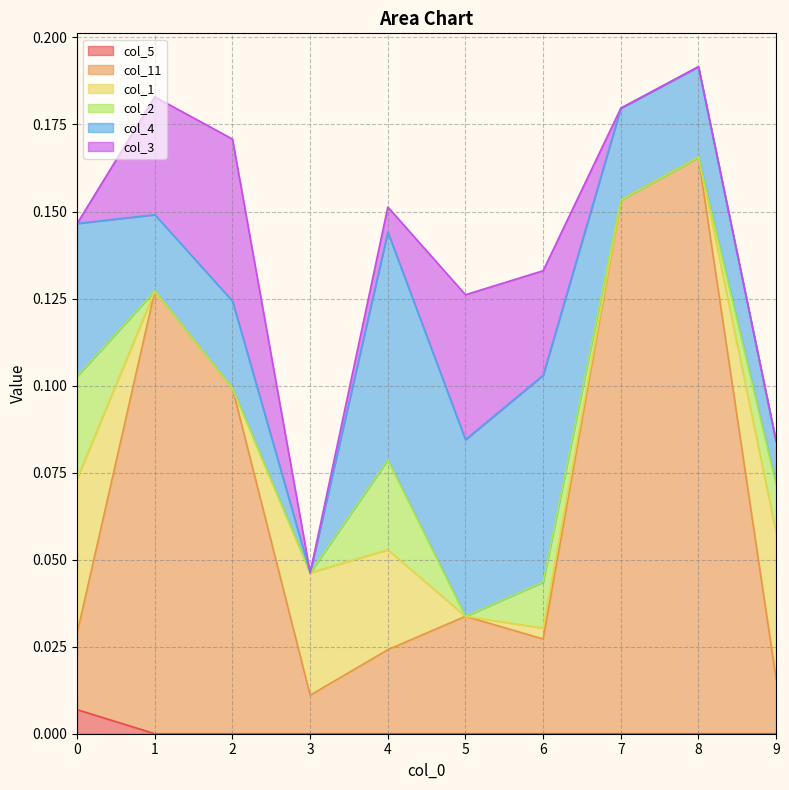

Between which two adjacent categories do col_2 and col_4 first intersect?

8 and 9